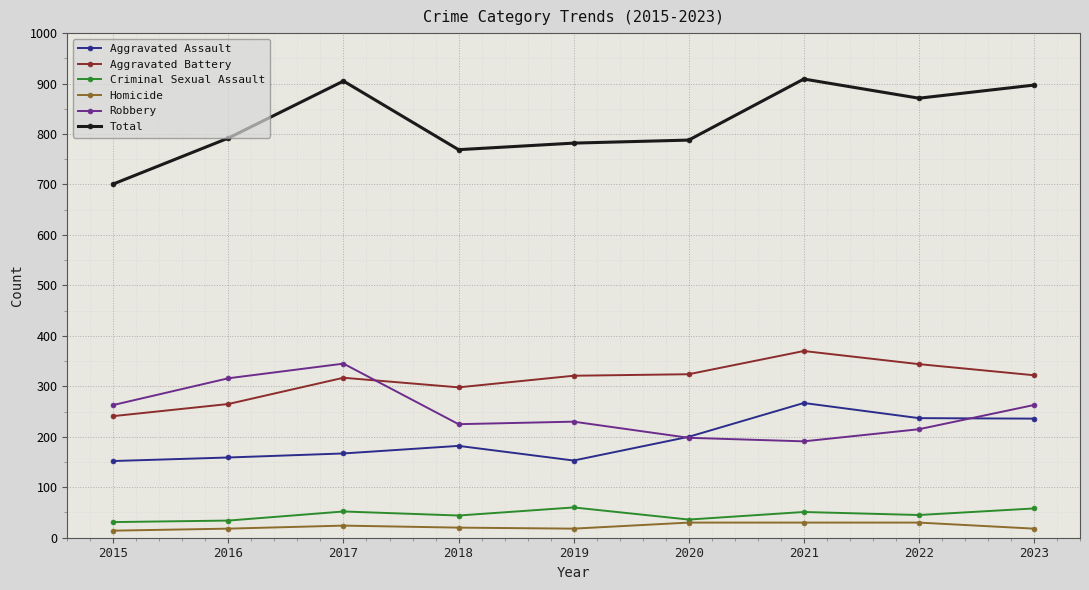

True or false: Robbery and Aggravated Battery intersect in this chart.

True